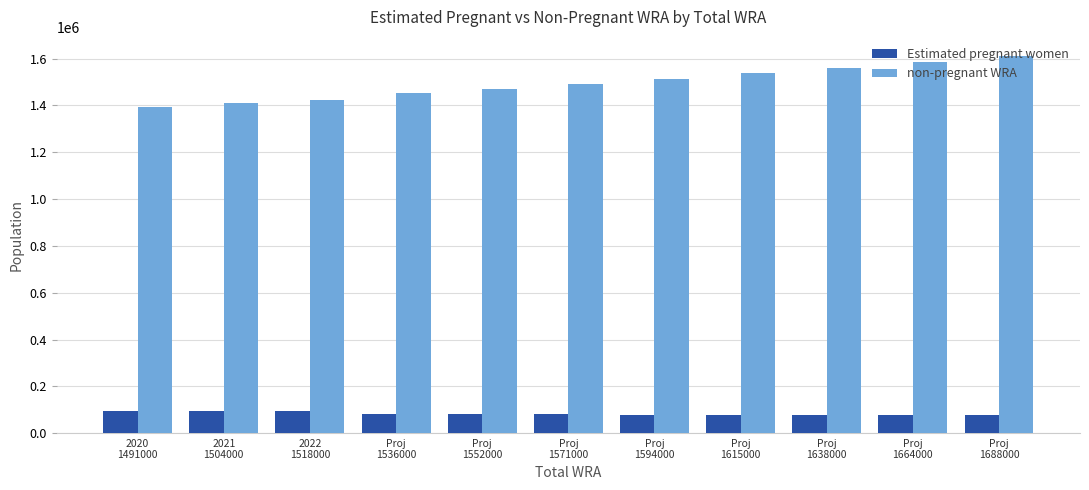

What are all the series names shown in the legend?

Estimated pregnant women, non-pregnant WRA